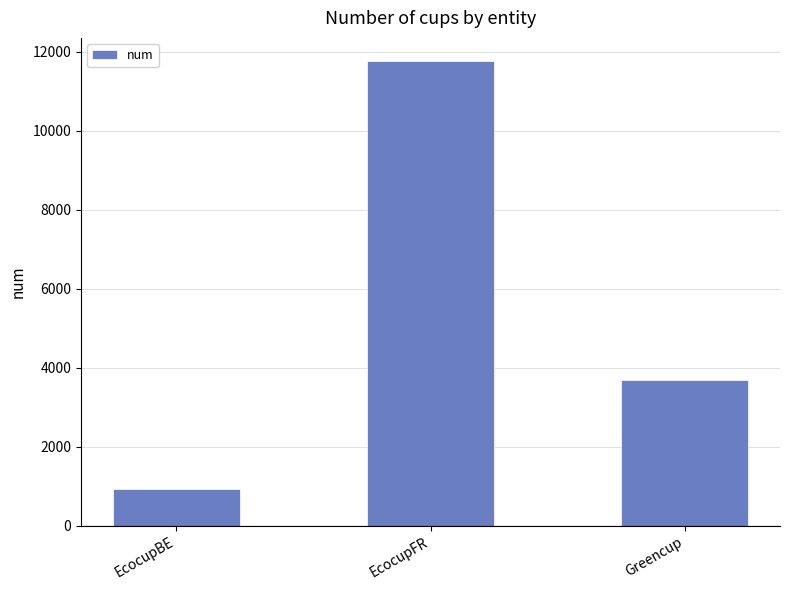

How many bars are there in total?

3